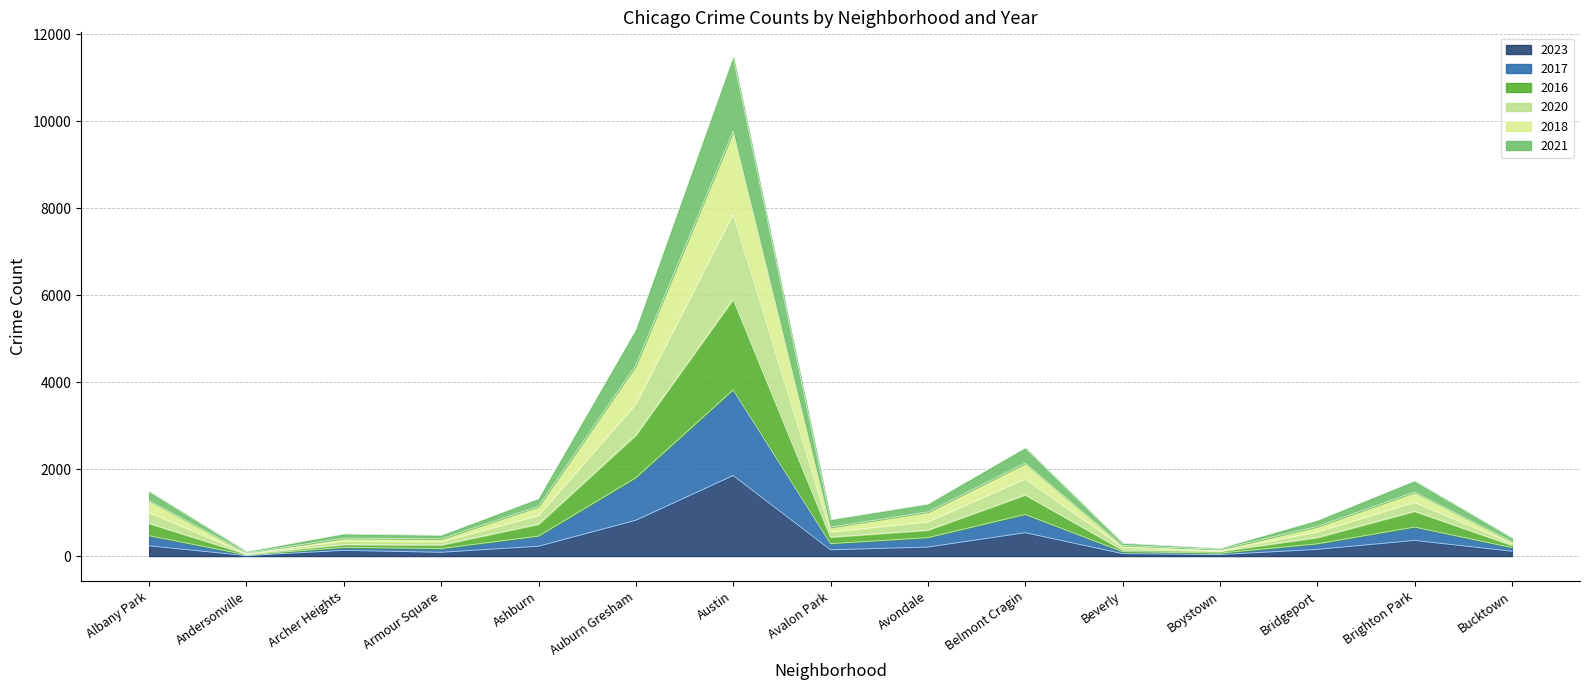

At which category is the sum across all series the highest?

Austin